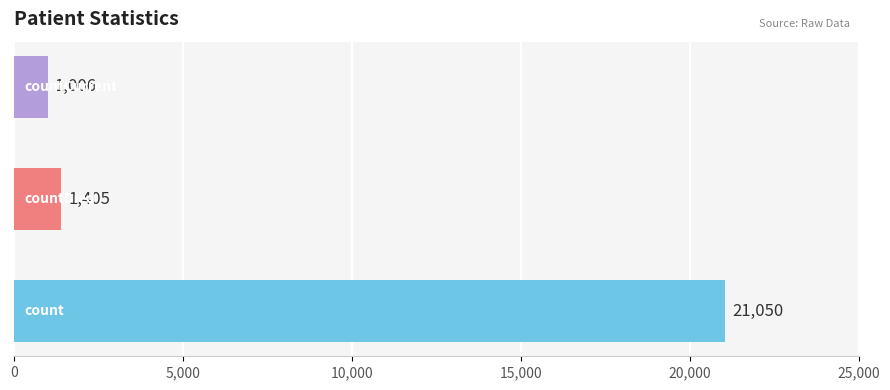

Does the chart contain stacked bars?

No